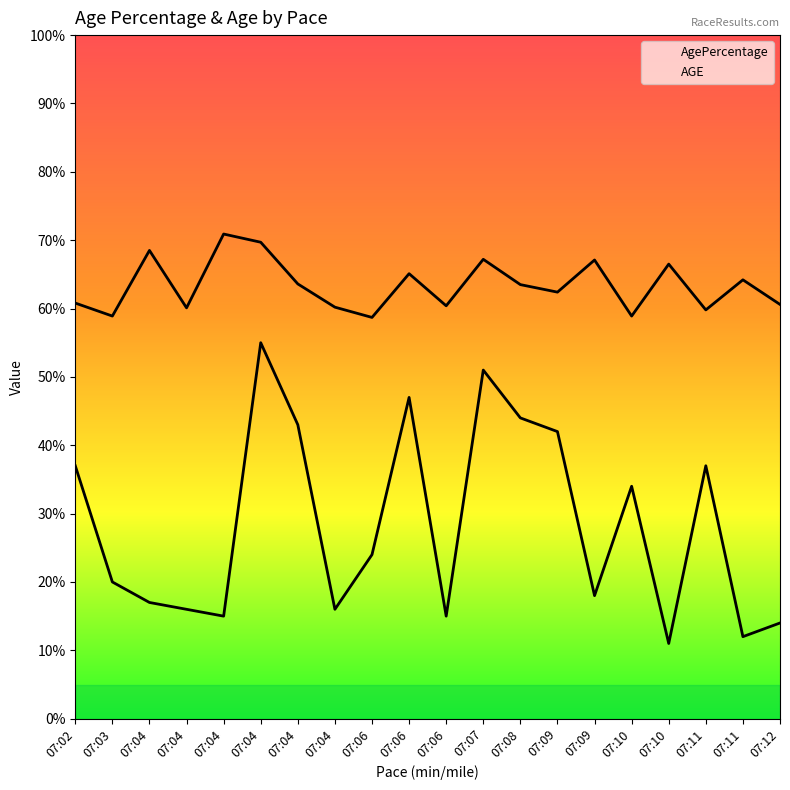

Is it true that AgePercentage equals 60.8 at 07:02?

True